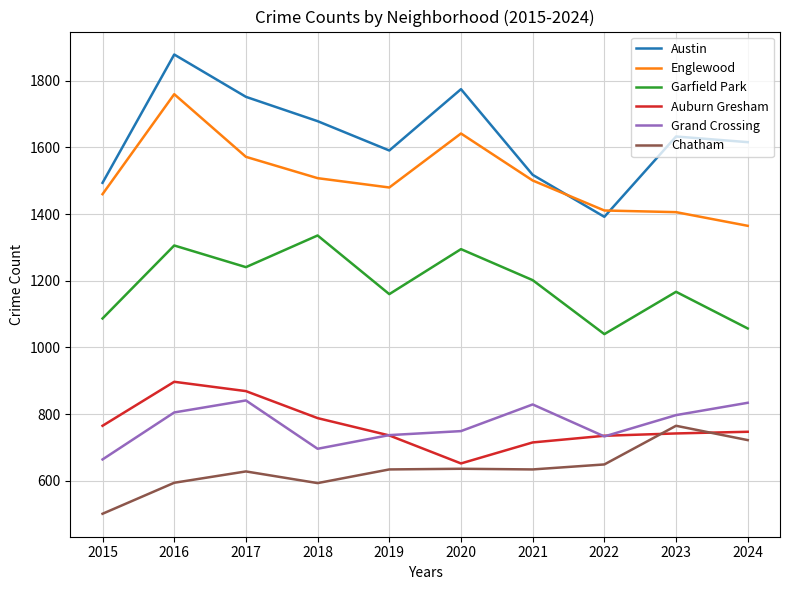

What is the sum of the Grand Crossing values at 2020 and 2019?

1486